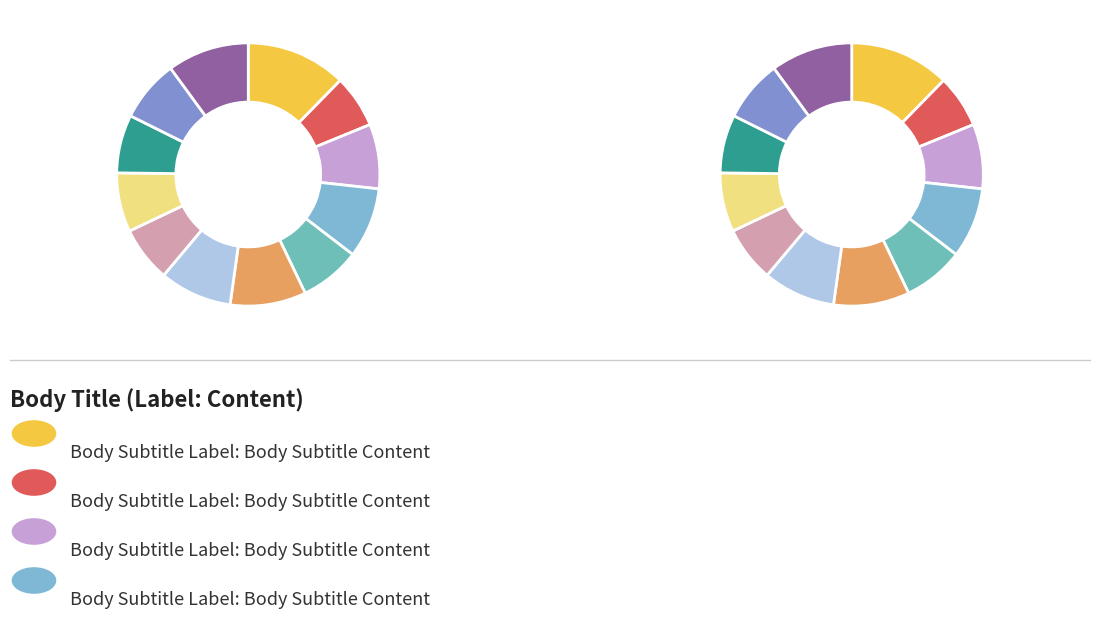

What is the change in value from Row 5 to Row 8?

+3